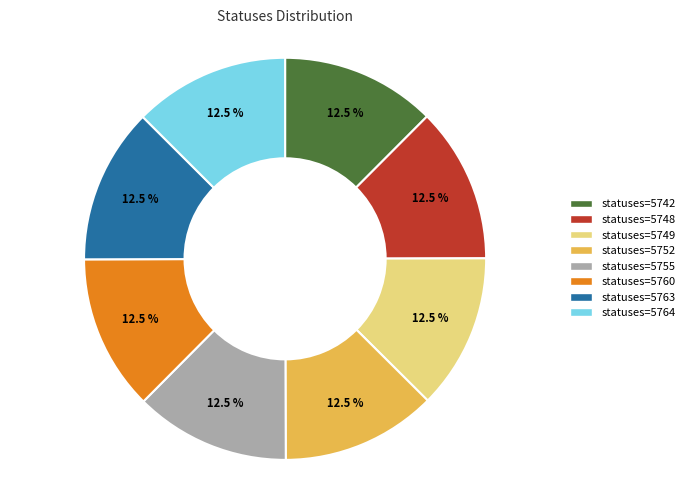

Is there a majority slice in this chart?

No